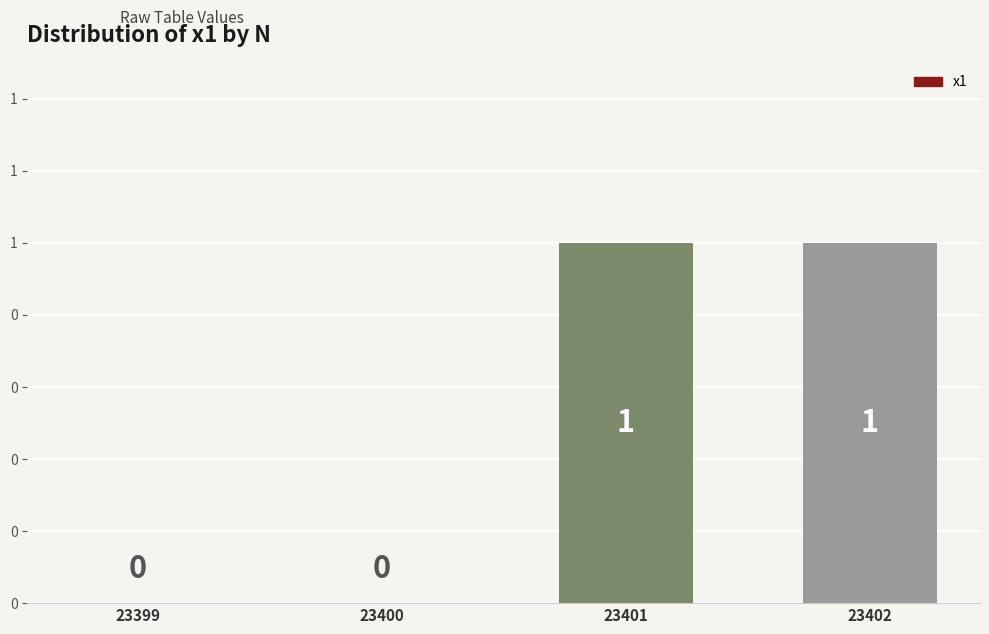

Is it true that the value at 23399 is 0?

True